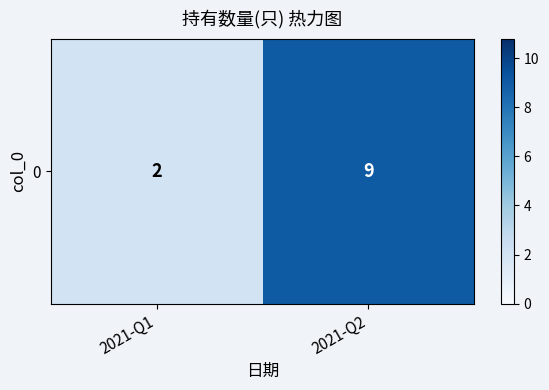

Reading left to right, what are all the values shown in this chart?

2	9